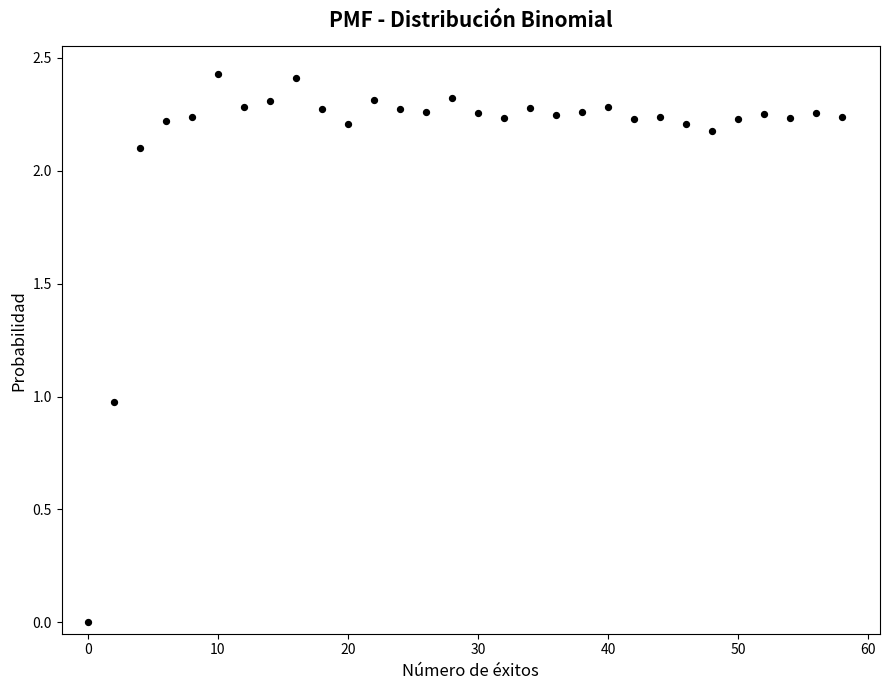

What is the range of X values (max minus min)?

58.0